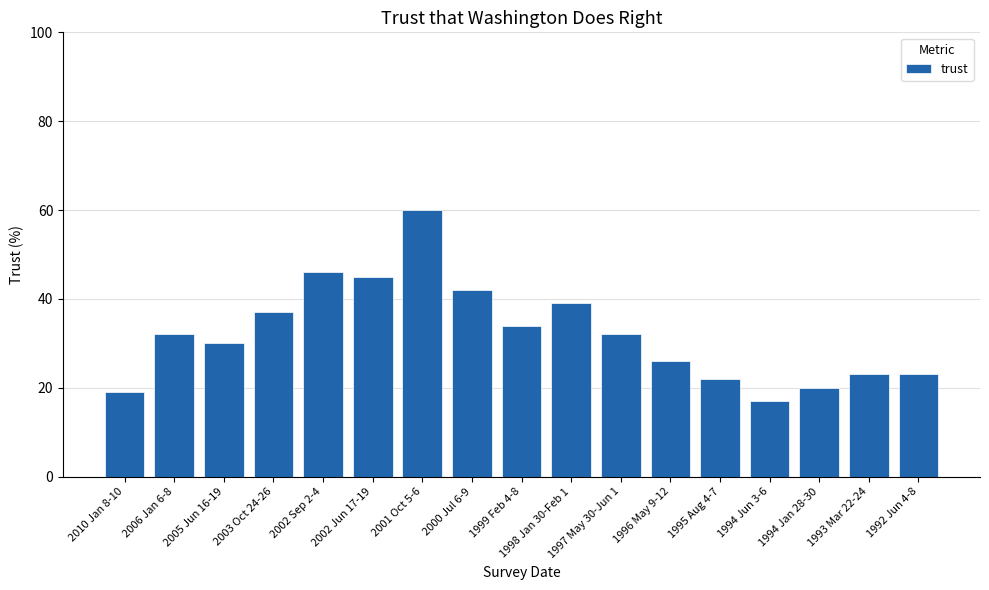

What is the approximate value at 2010 Jan 8-10, to the nearest 10?

20